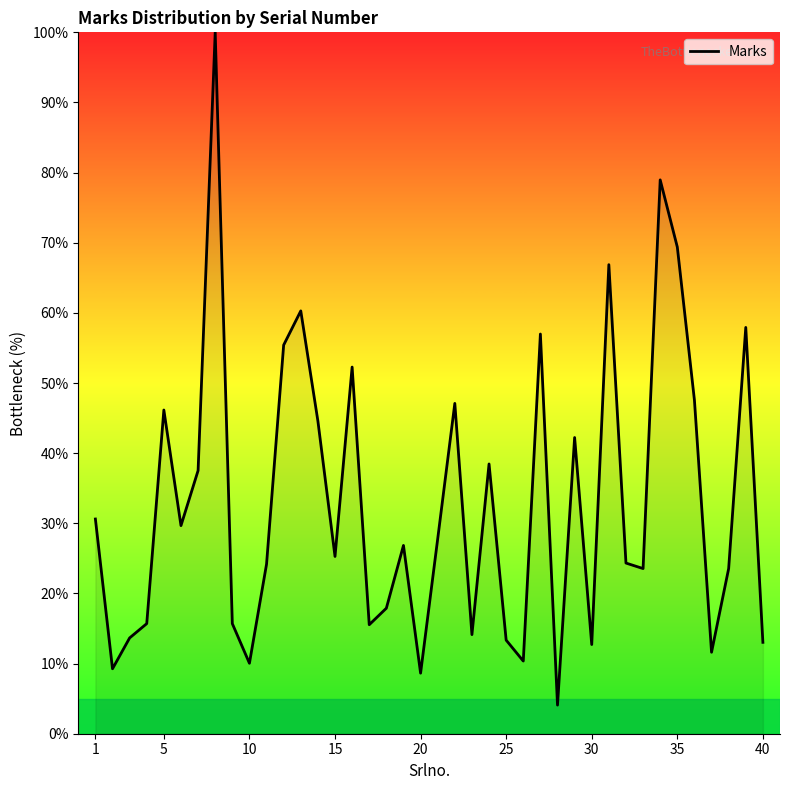

What is the difference between the maximum and second lowest values?

91.4